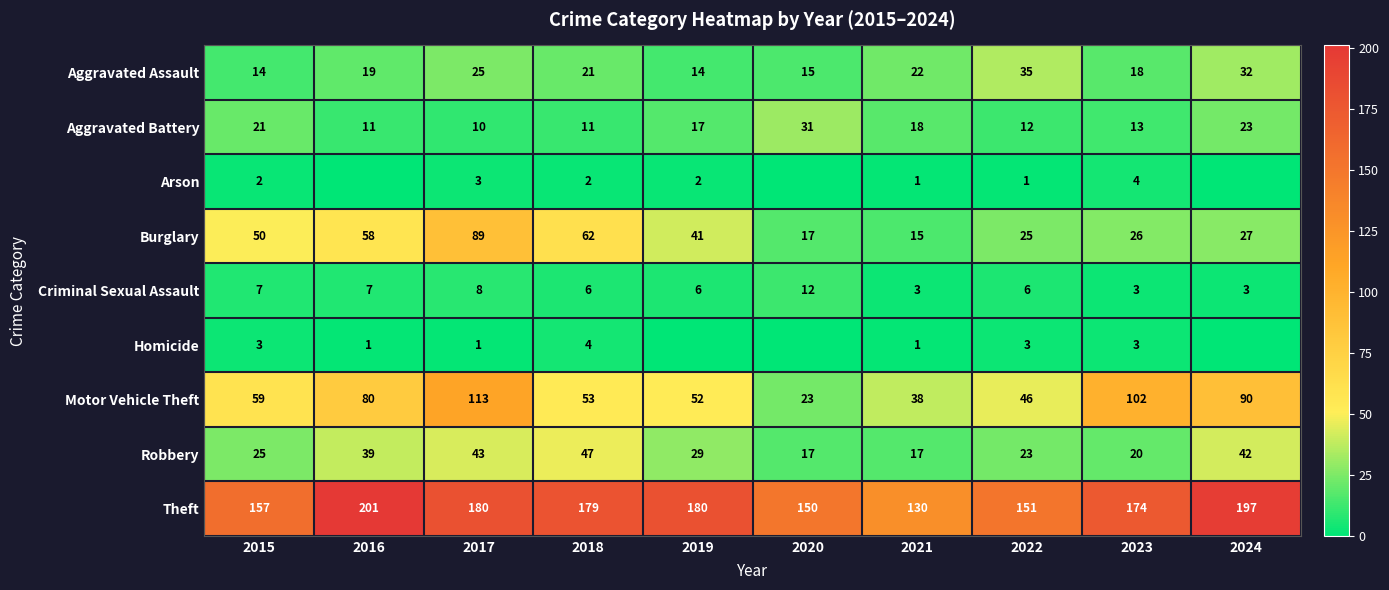

At which label is Aggravated Assault closest to 24?

2017